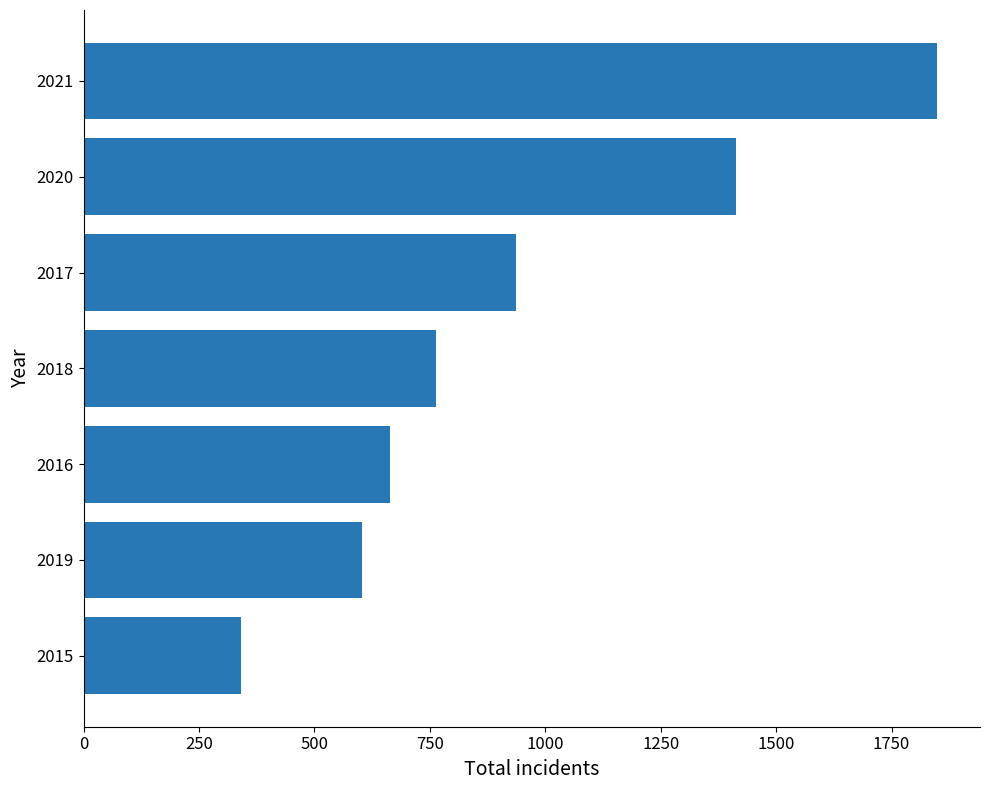

How many distinct data groups are displayed?

1